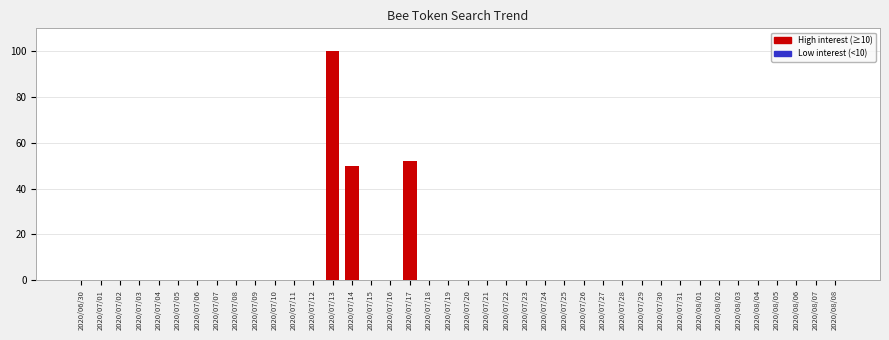

The chart shows a value of 0 at 2020/07/08. True or false?

True